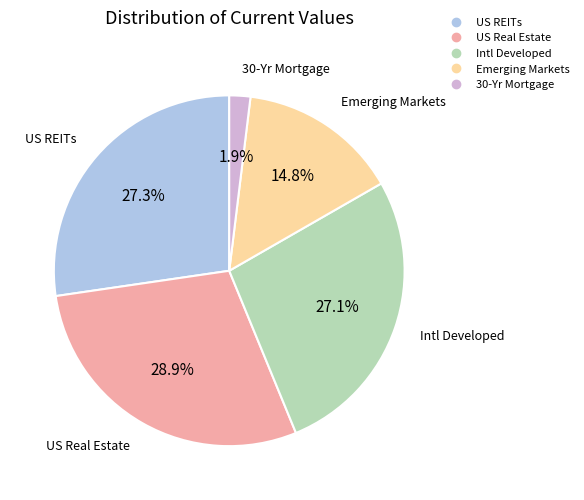

To the nearest percent, what is the difference between the US REITs and US Real Estate slice percentages?

2%